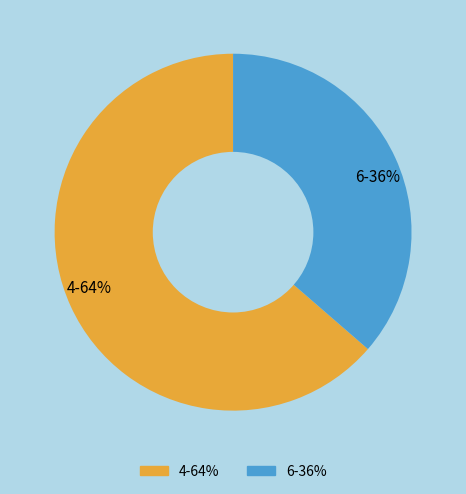

Between 6 and 4, which is larger?

4